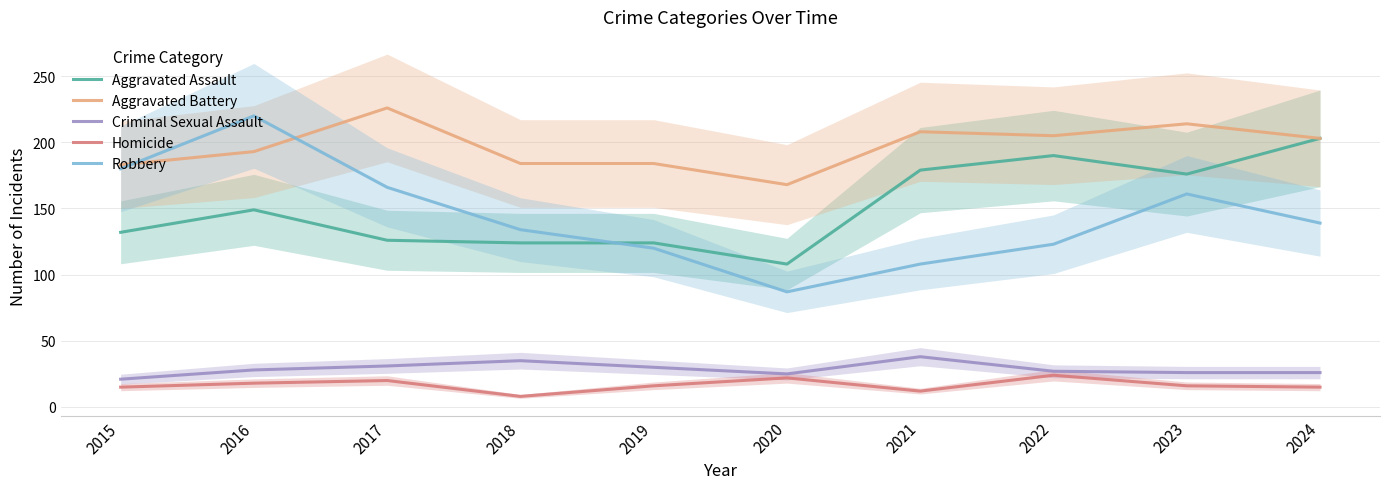

Is this an area chart (filled region under the line)?

No